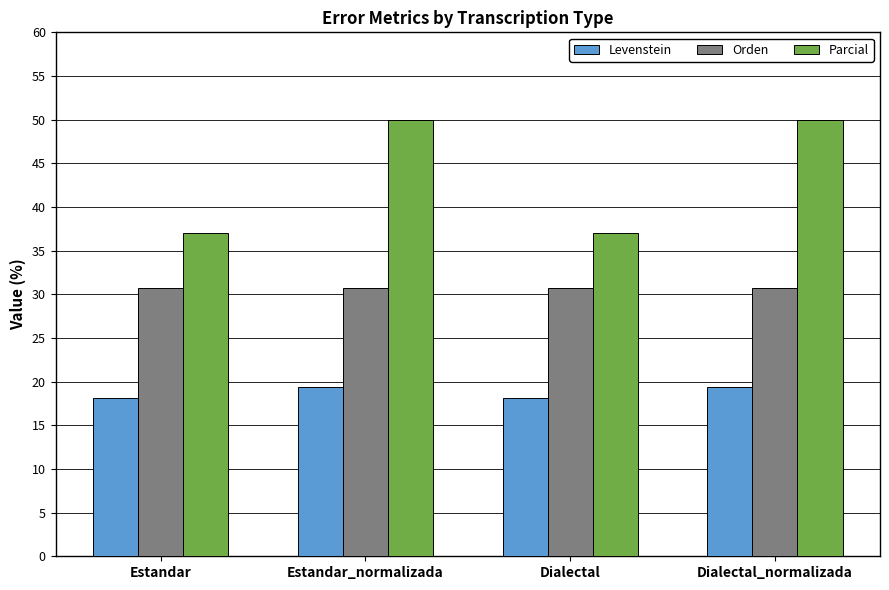

What is the difference between the highest and lowest values at Estandar?

18.9